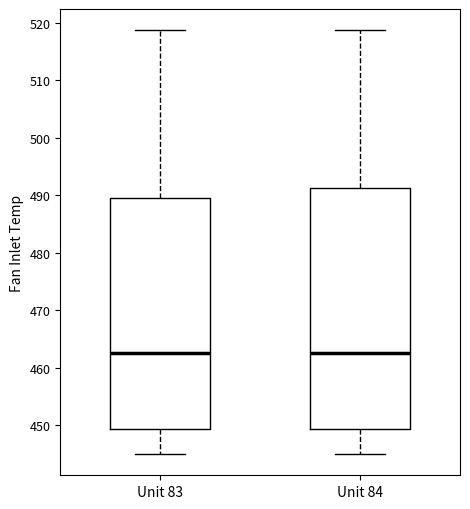

Comparing the boxes themselves (not the whiskers), which one is the tallest?

Unit 84